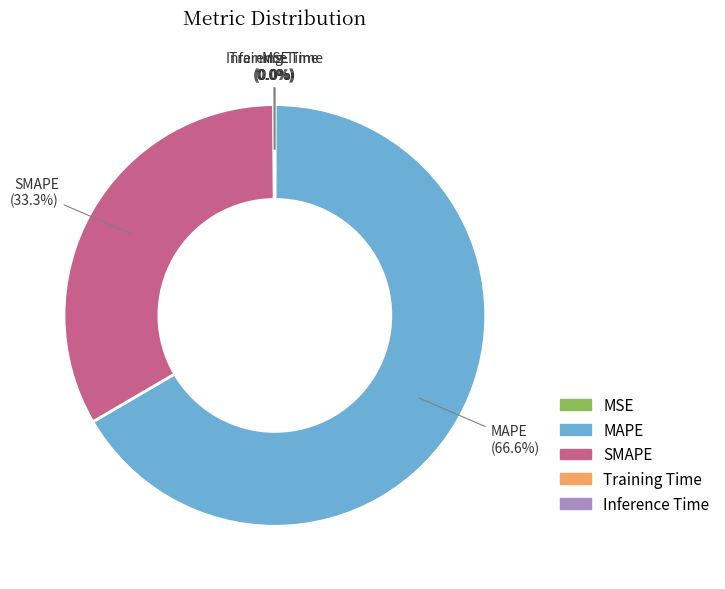

What is the ratio of the value at SMAPE to the value at MAPE?

0.5